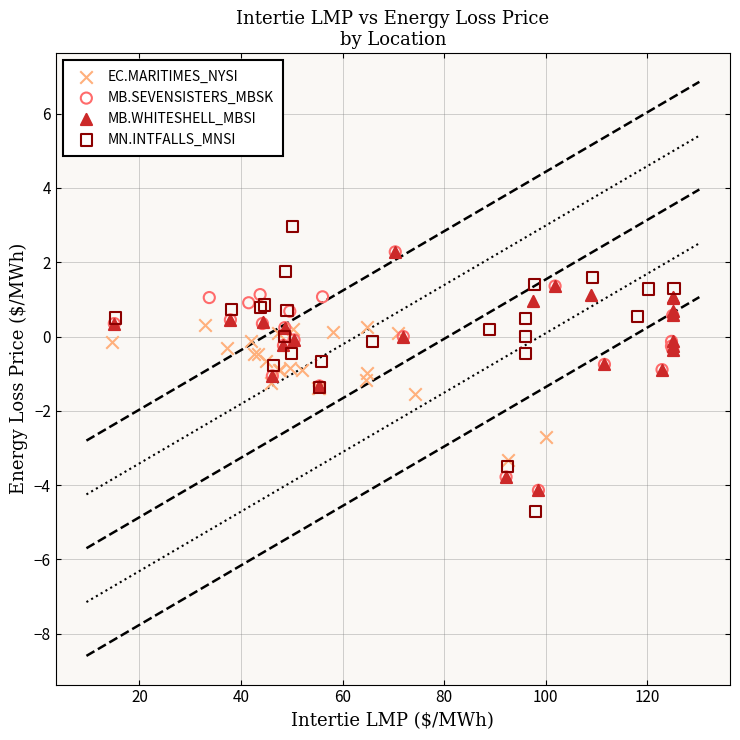

Which series has the largest Y range (max minus min)?

MN.INTFALLS_MNSI